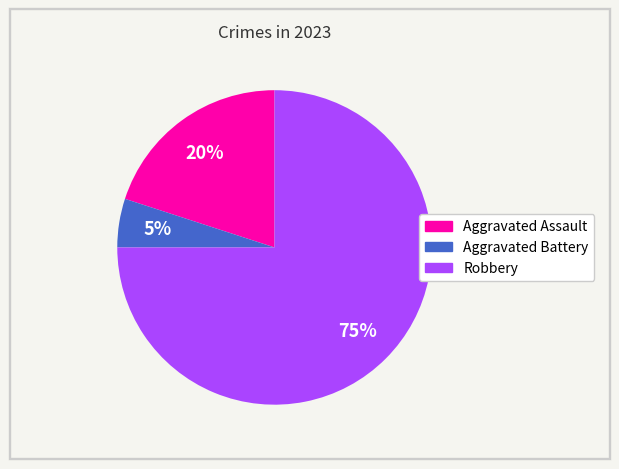

What percentage is the Aggravated Assault slice, to the nearest percent?

20%